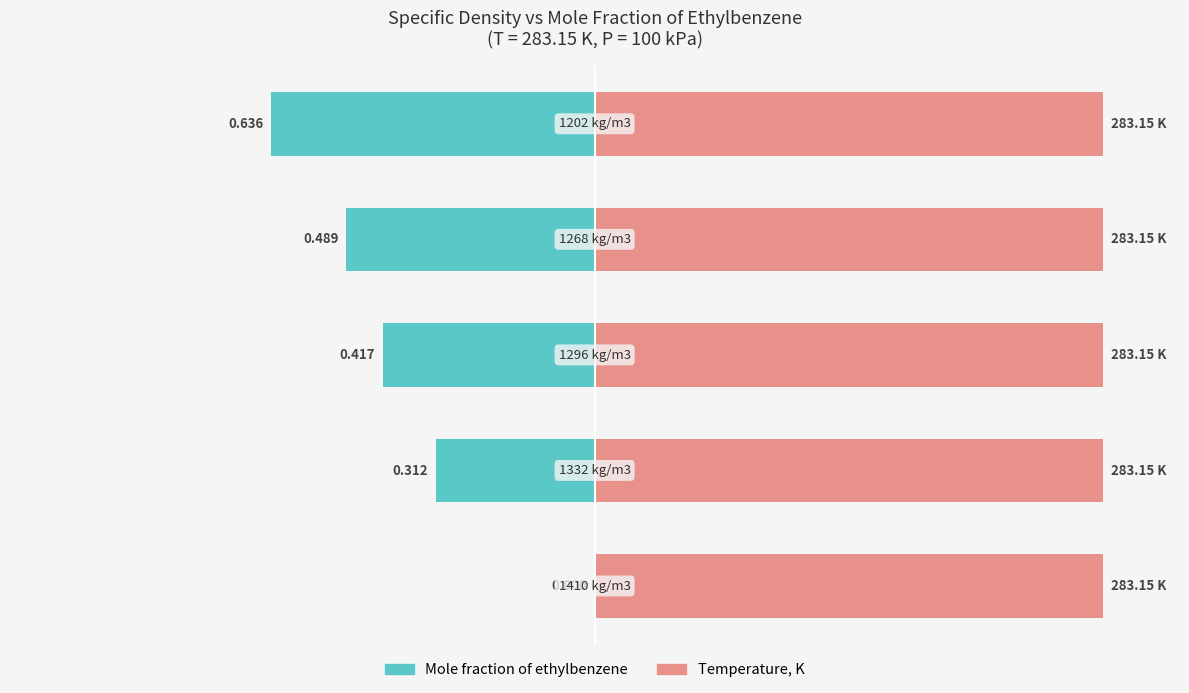

The Temperature, K series shows 0.9 at 2. True or false?

False